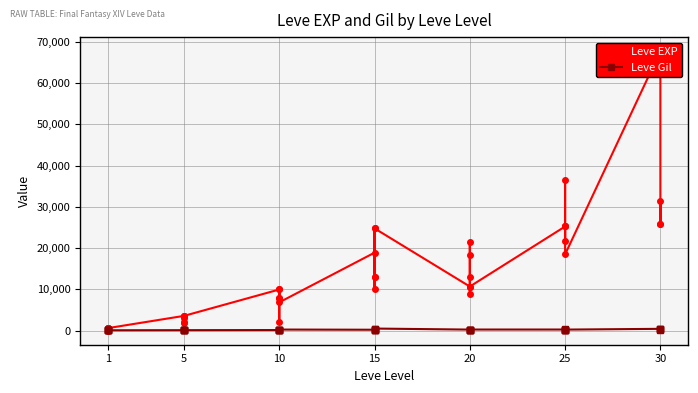

True or false: Leve EXP has more than 2 interior local peaks.

True